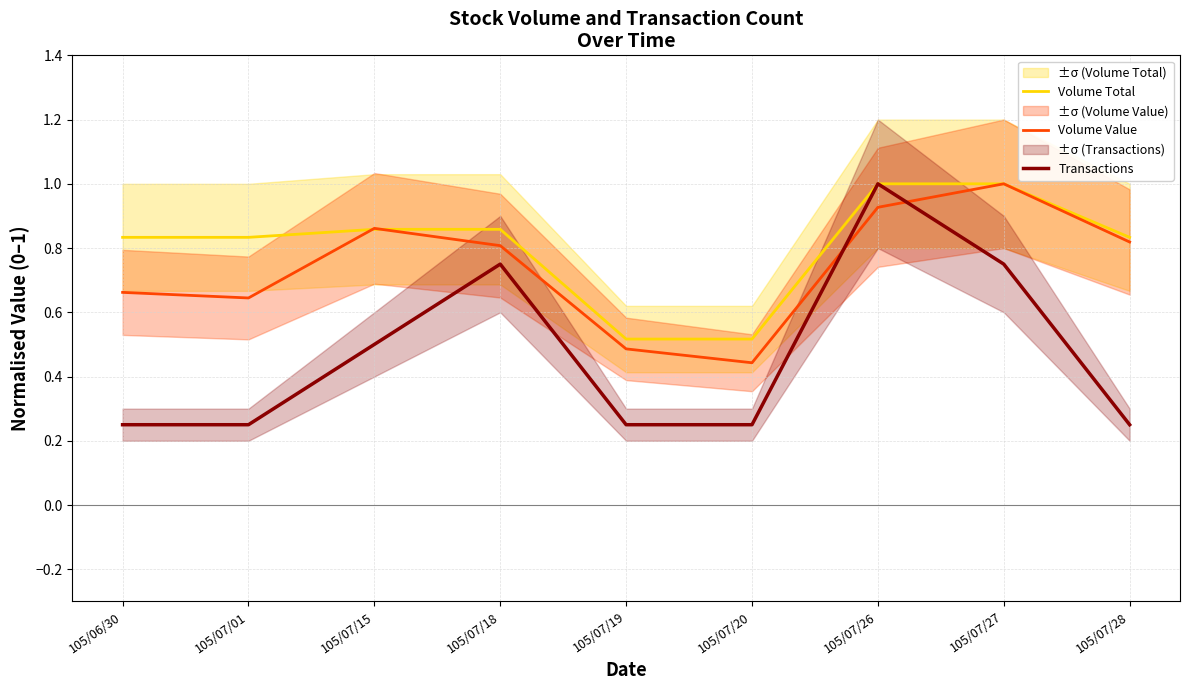

What is the smallest value displayed?

0.2